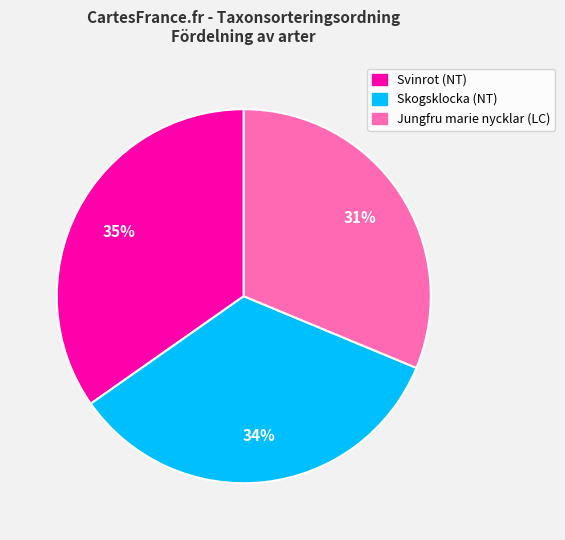

Do Svinrot (NT) and Skogsklocka (NT) together represent more than half of the pie?

Yes